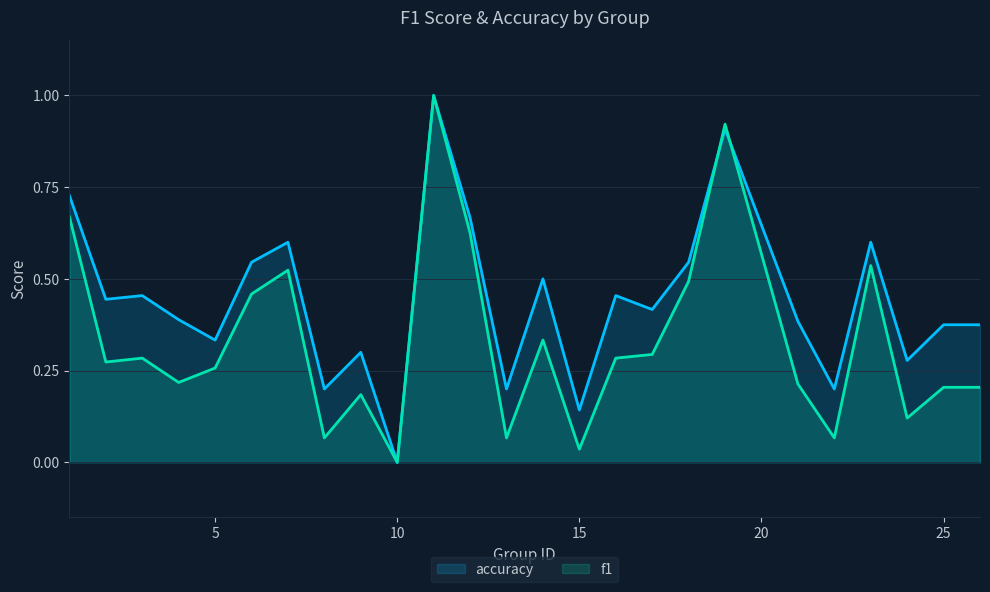

Is the value of f1 at 25 greater than the value of accuracy at 10?

Yes